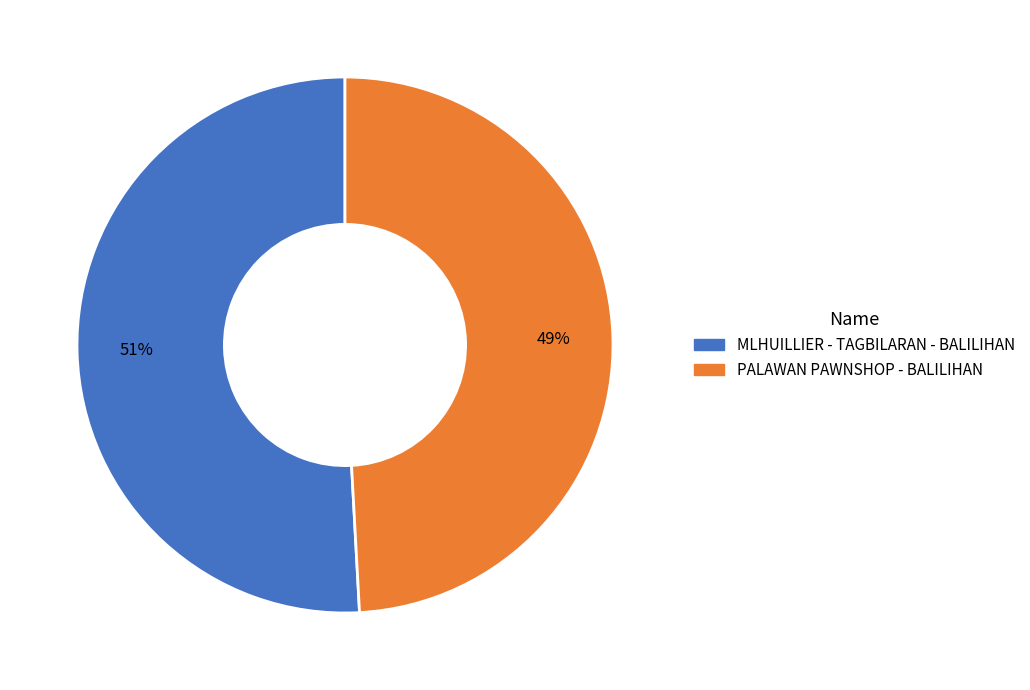

Is the sum of PALAWAN PAWNSHOP - BALILIHAN and MLHUILLIER - TAGBILARAN - BALILIHAN greater than half?

Yes